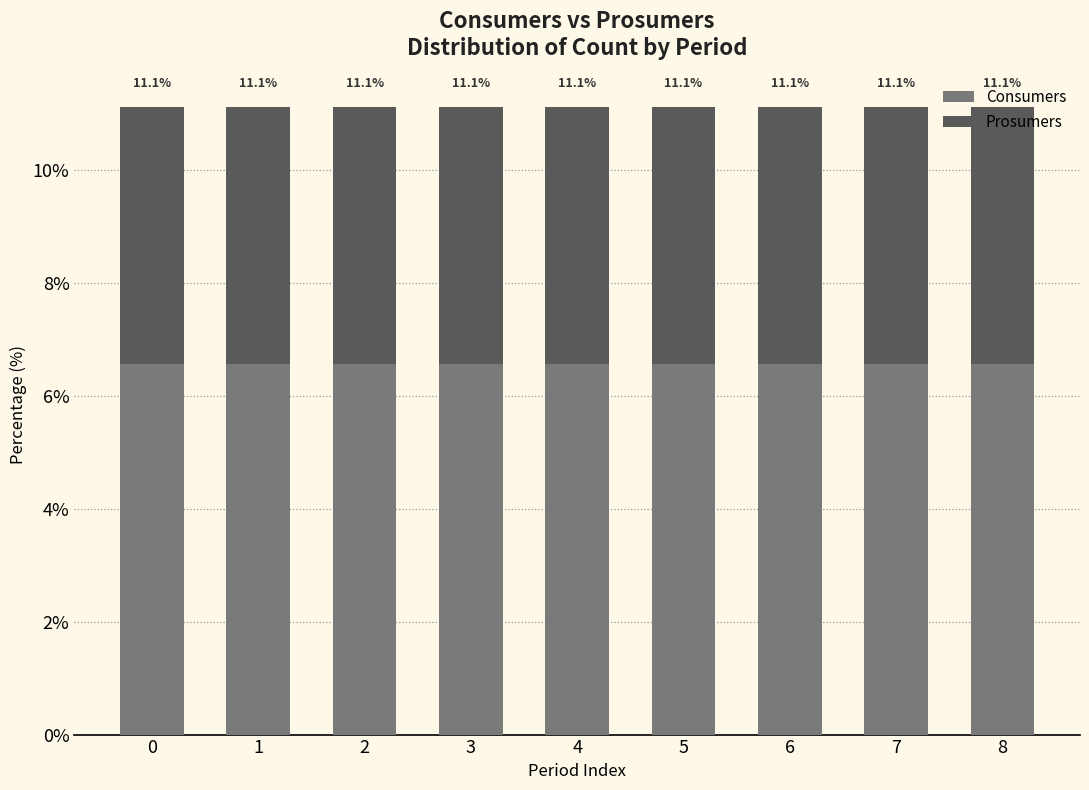

Are the bars grouped side by side (vs. stacked)?

No